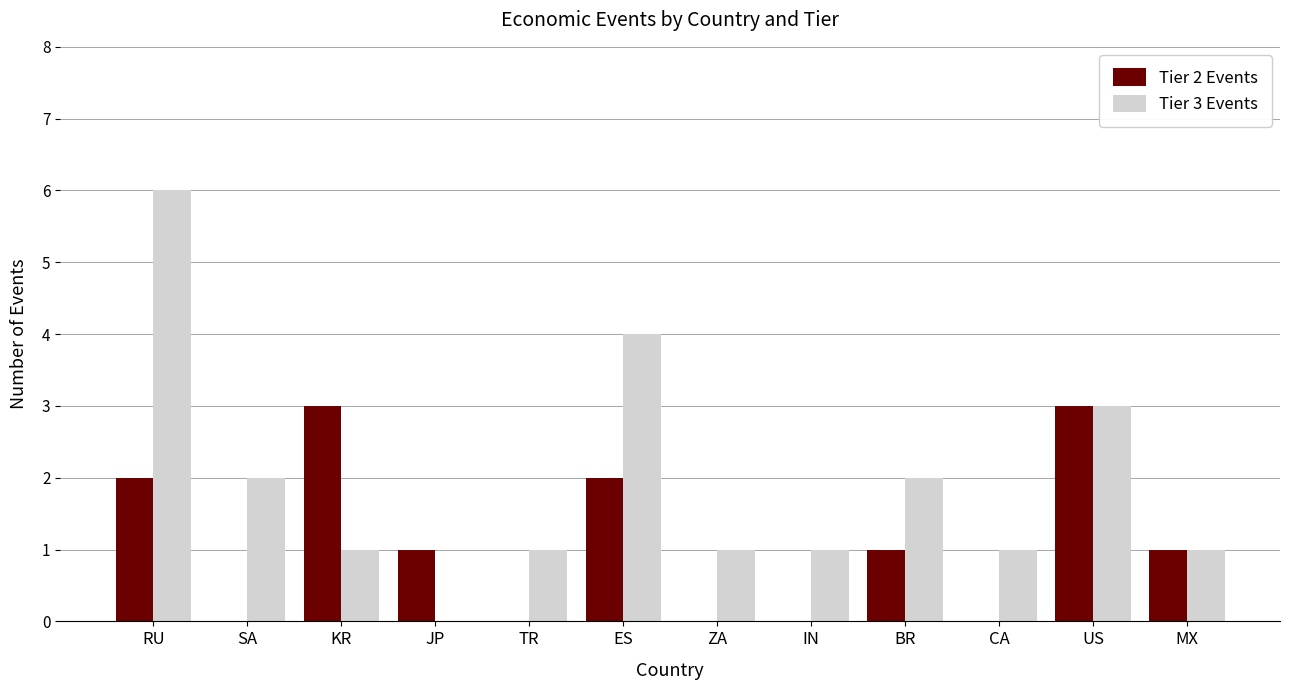

Which series changed the most between JP and BR?

Tier 3 Events